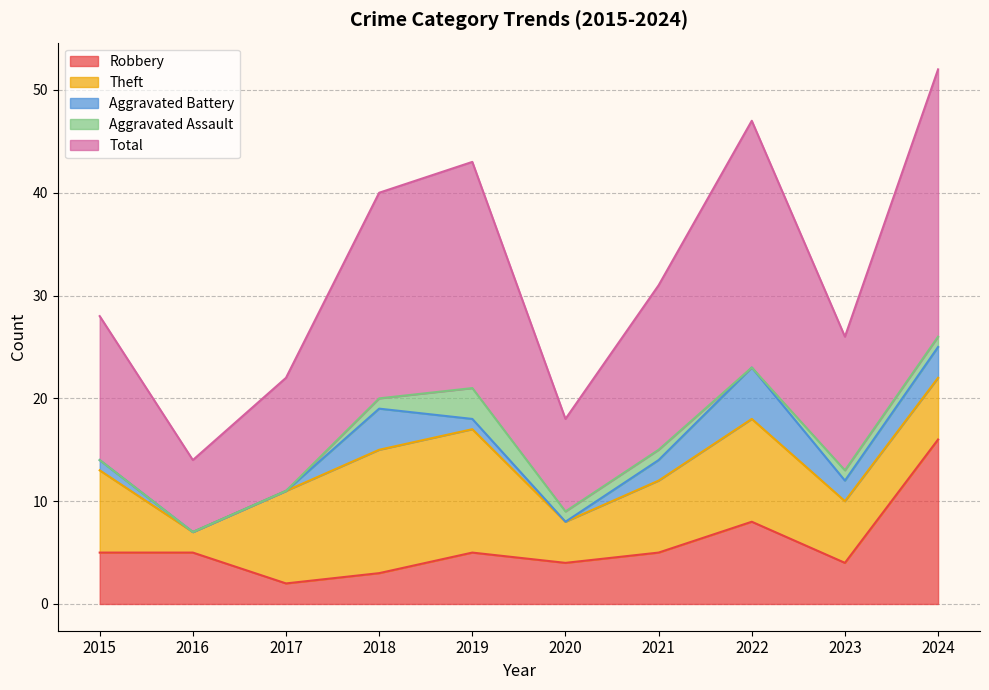

Reading right to left, list all the values displayed in this chart.

Robbery: 16	4	8	5	4	5	3	2	5	5
Theft: 6	6	10	7	4	12	12	9	2	8
Aggravated Battery: 3	2	5	2	0	1	4	0	0	1
Aggravated Assault: 1	1	0	1	1	3	1	0	0	0
Total: 26	13	24	16	9	22	20	11	7	14